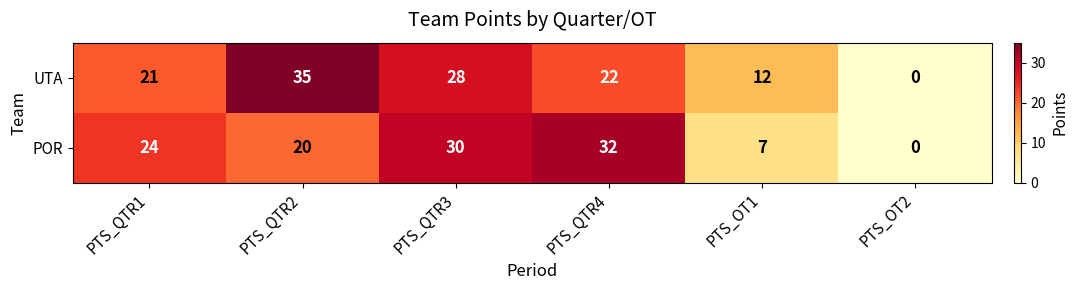

What is the total value across all series at PTS_OT1?

19